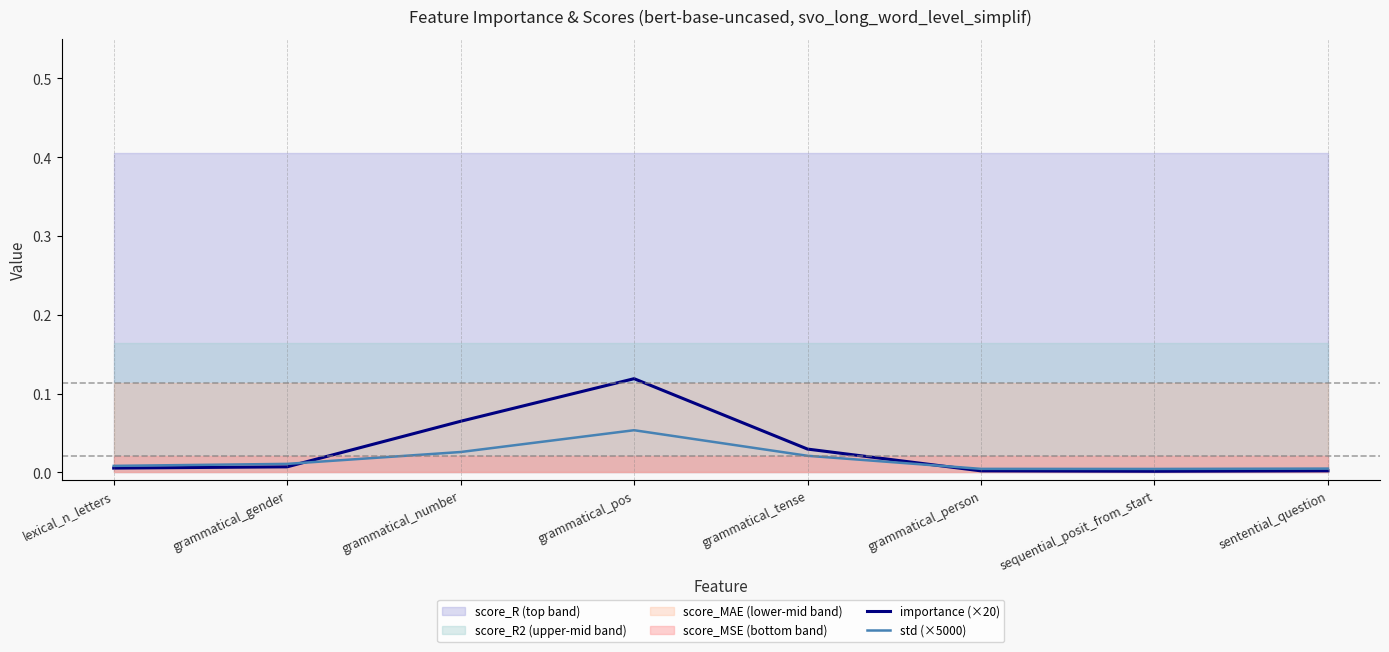

Is the value of importance (×20) at grammatical_tense greater than the value of std (×5000) at grammatical_gender?

Yes